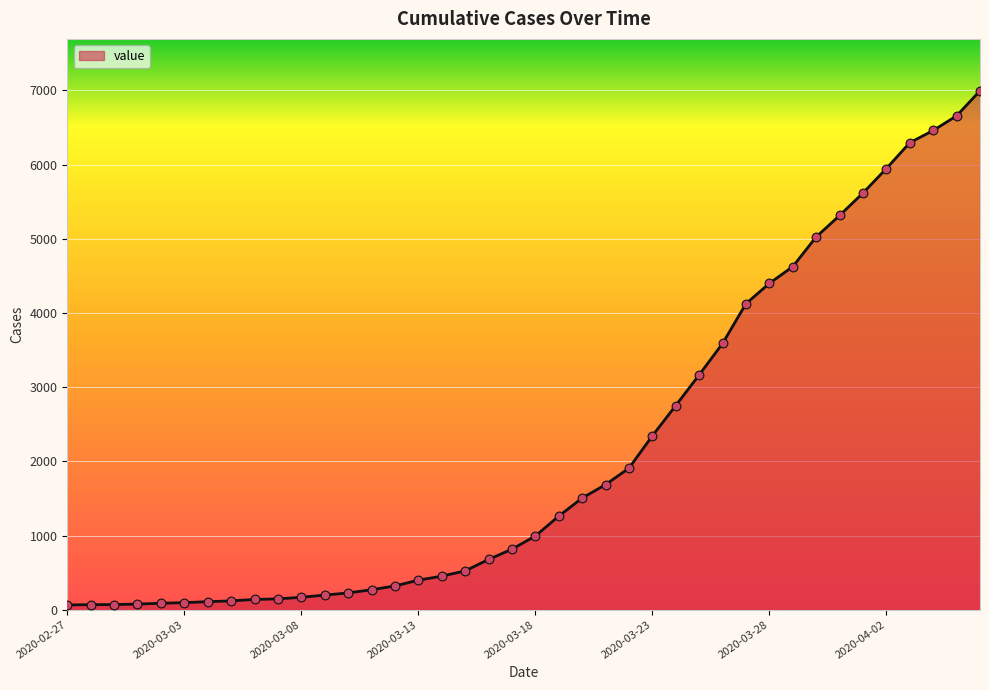

What is the difference between the maximum and minimum values?

6931